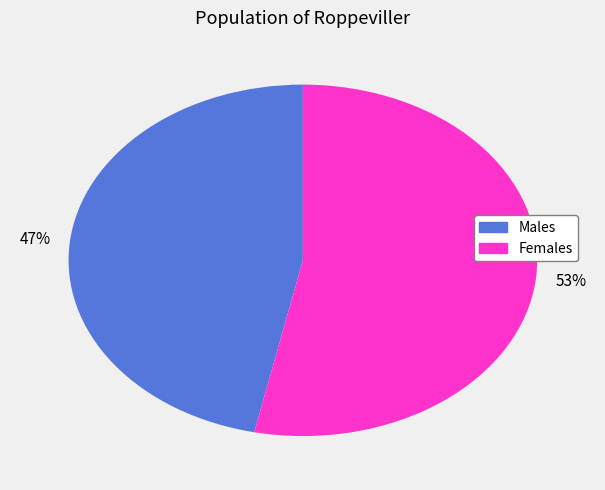

The Males slice represents 55% of the pie. True or false?

False